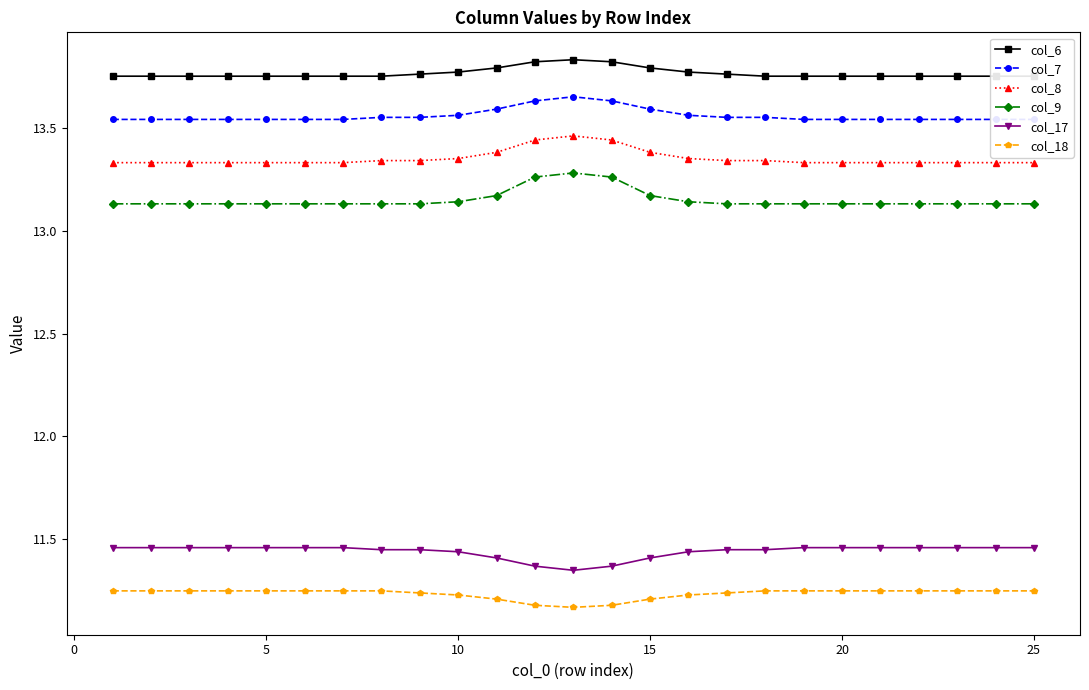

At how many categories does at least one series exceed 12?

25